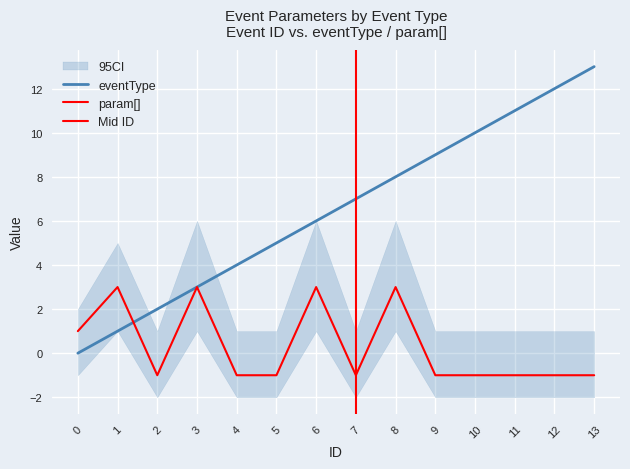

Reading left to right, list all the values displayed in this chart.

eventType: 0	1	2	3	4	5	6	7	8	9	10	11	12	13
param_1: 1	3	-1	3	-1	-1	3	-1	3	-1	-1	-1	-1	-1